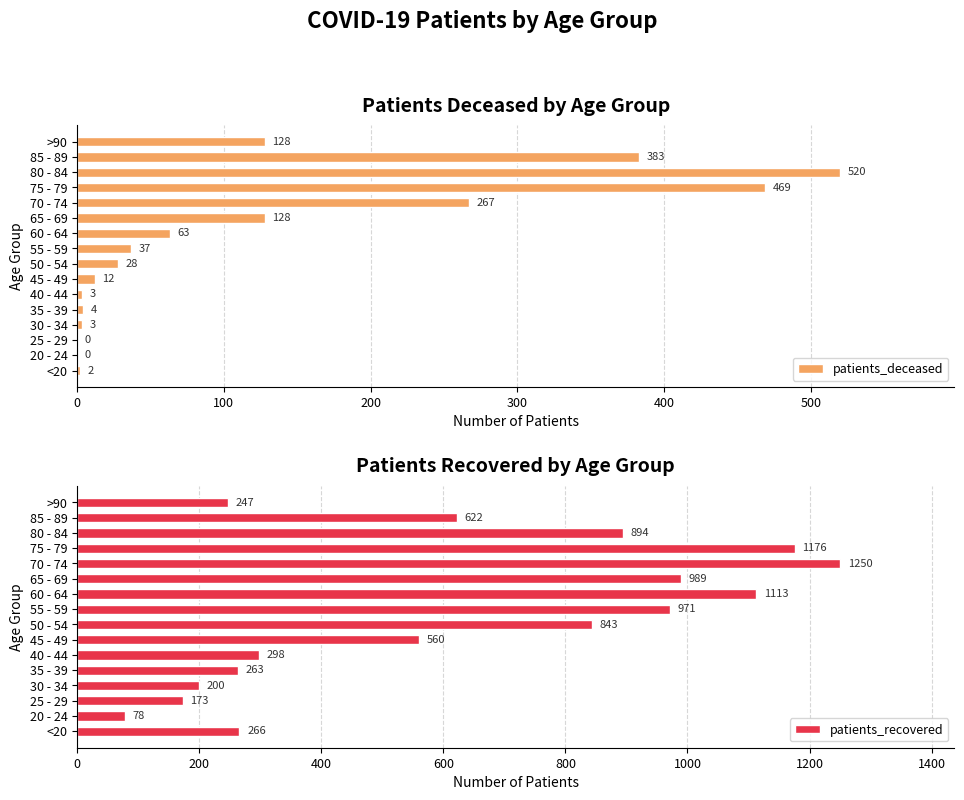

What is the approximate value of patients_recovered at 85 - 89?

622